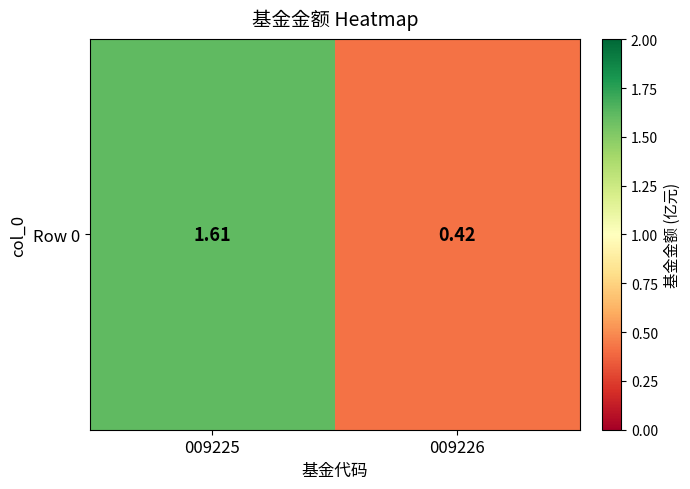

Which category has the highest value across all series?

009225